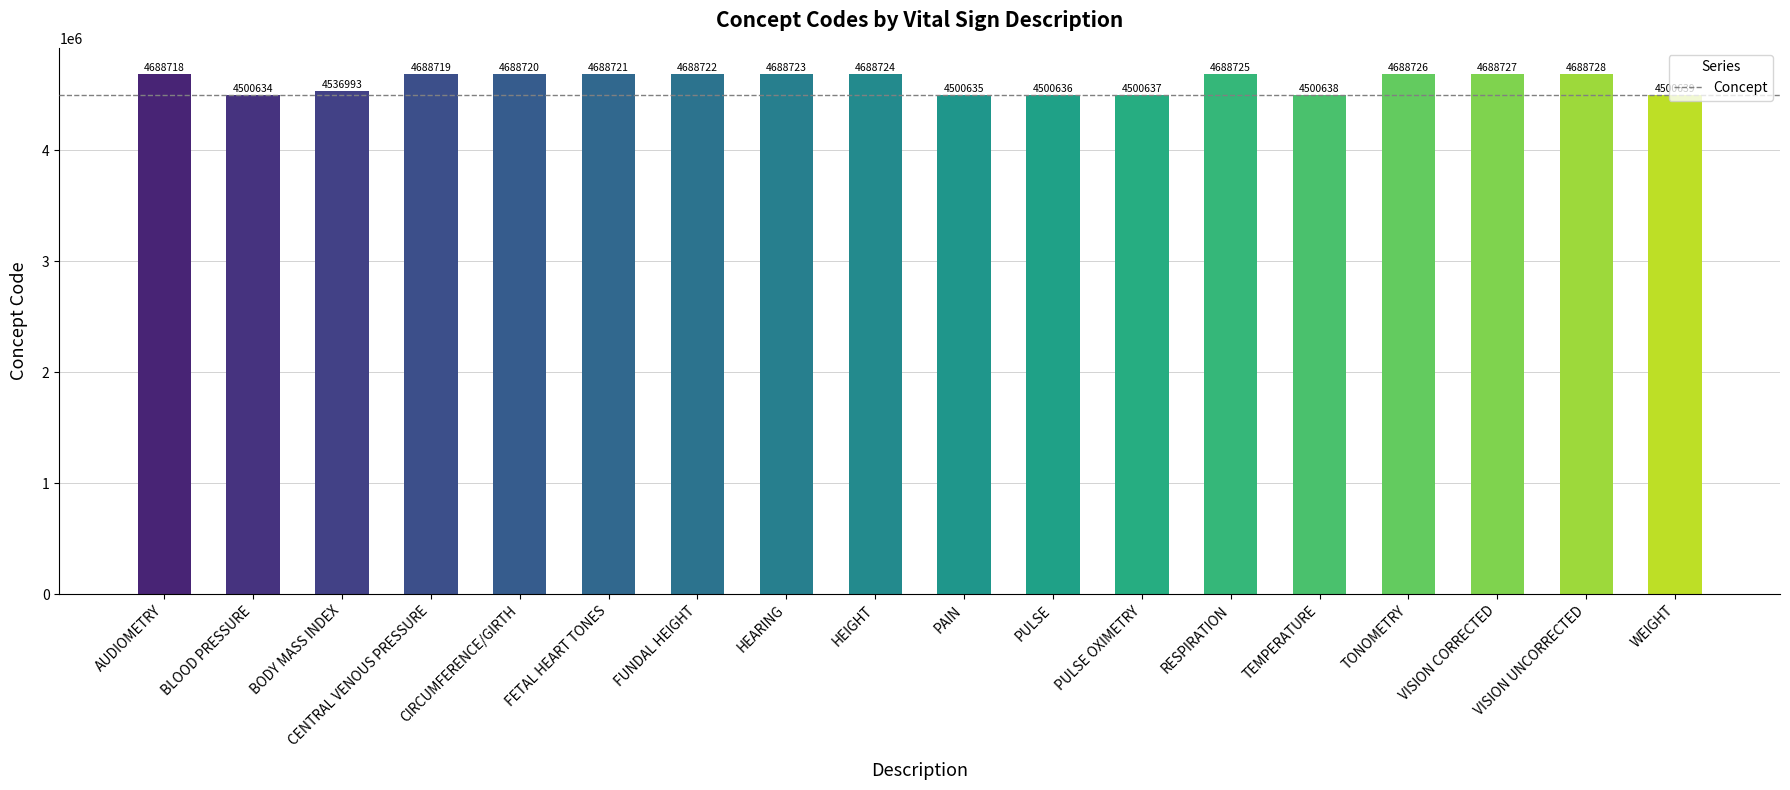

What is the ratio of the value at BODY MASS INDEX to the value at TEMPERATURE?

1.0